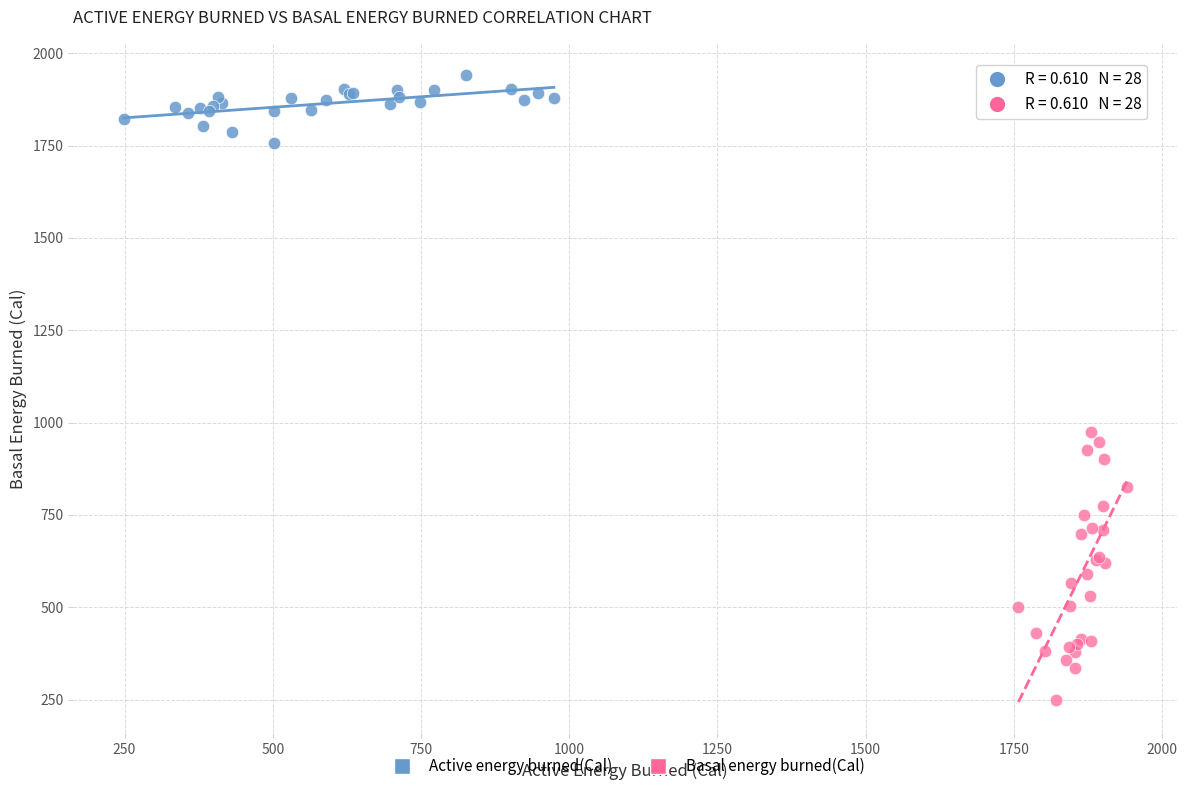

Which series reaches the minimum Y coordinate?

Basal energy burned(Cal)